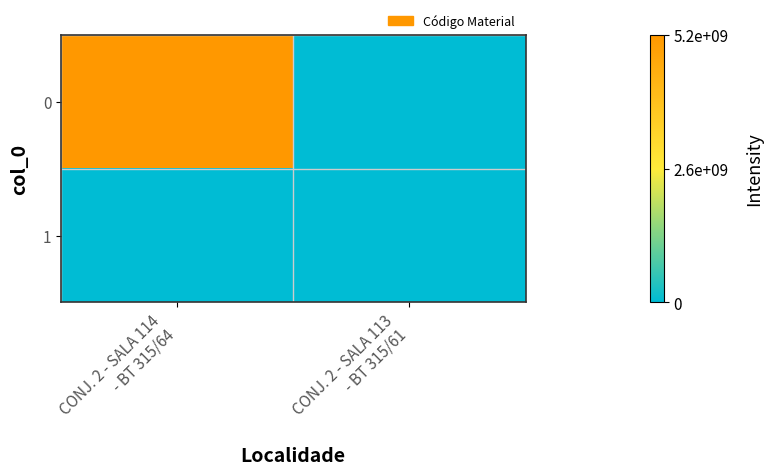

List the series in order of their peak value, highest first.

0, 1